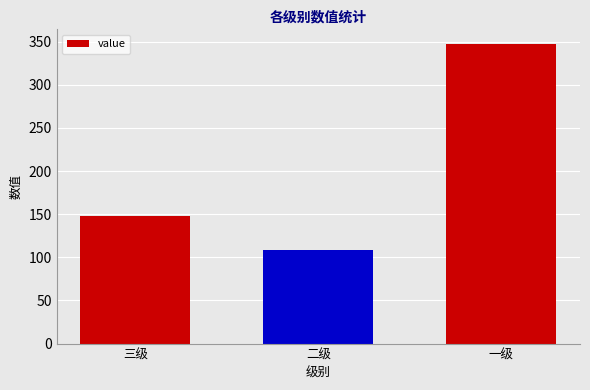

Are the bars horizontal?

No